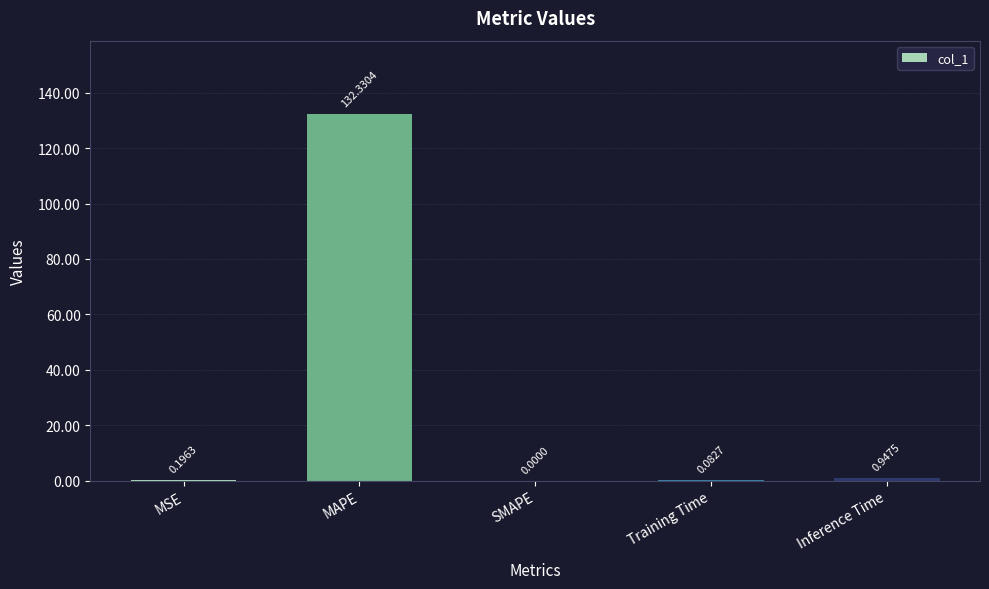

Count the number of values greater than 0.

4